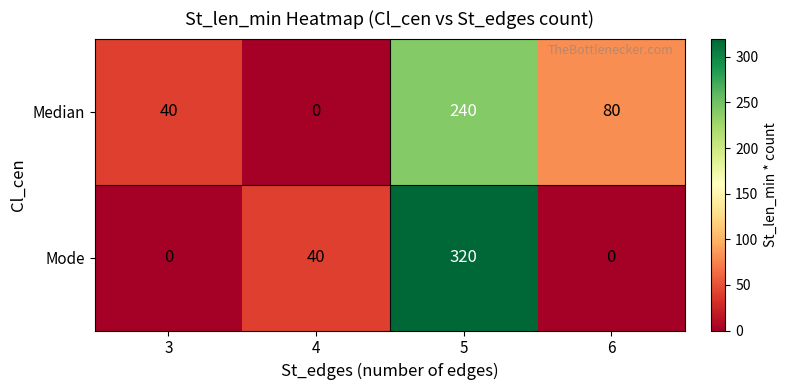

Between 4 and 5, which series saw the biggest shift?

Mode